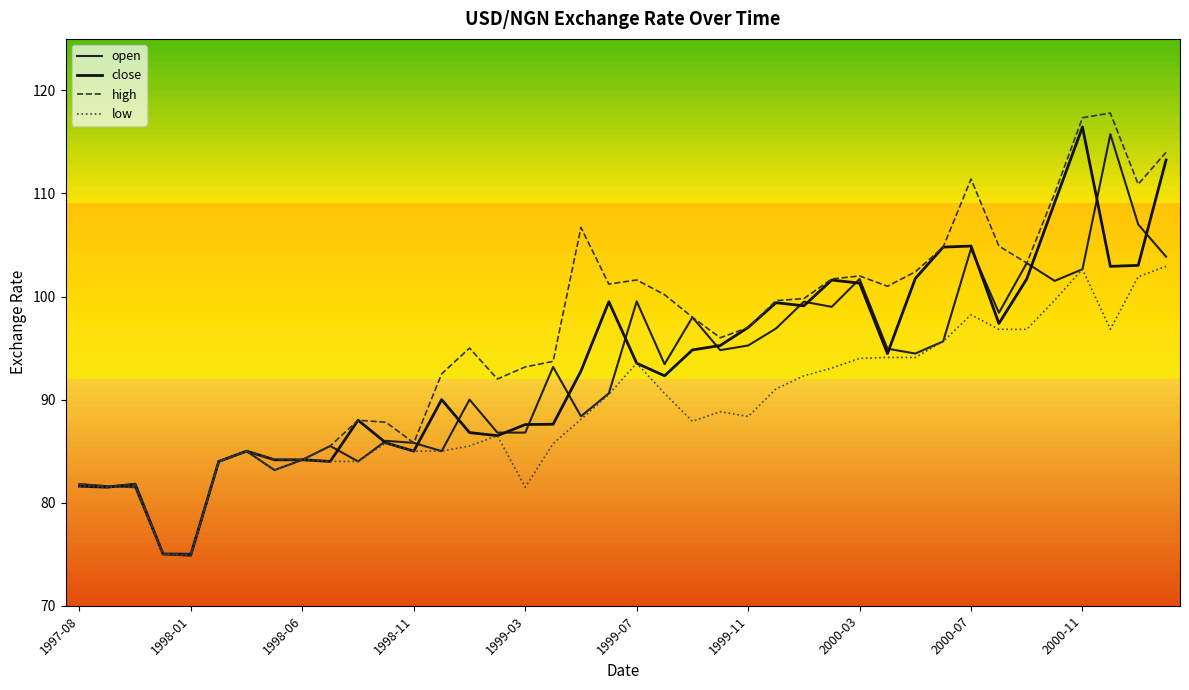

Is this an area chart (filled region under the line)?

No